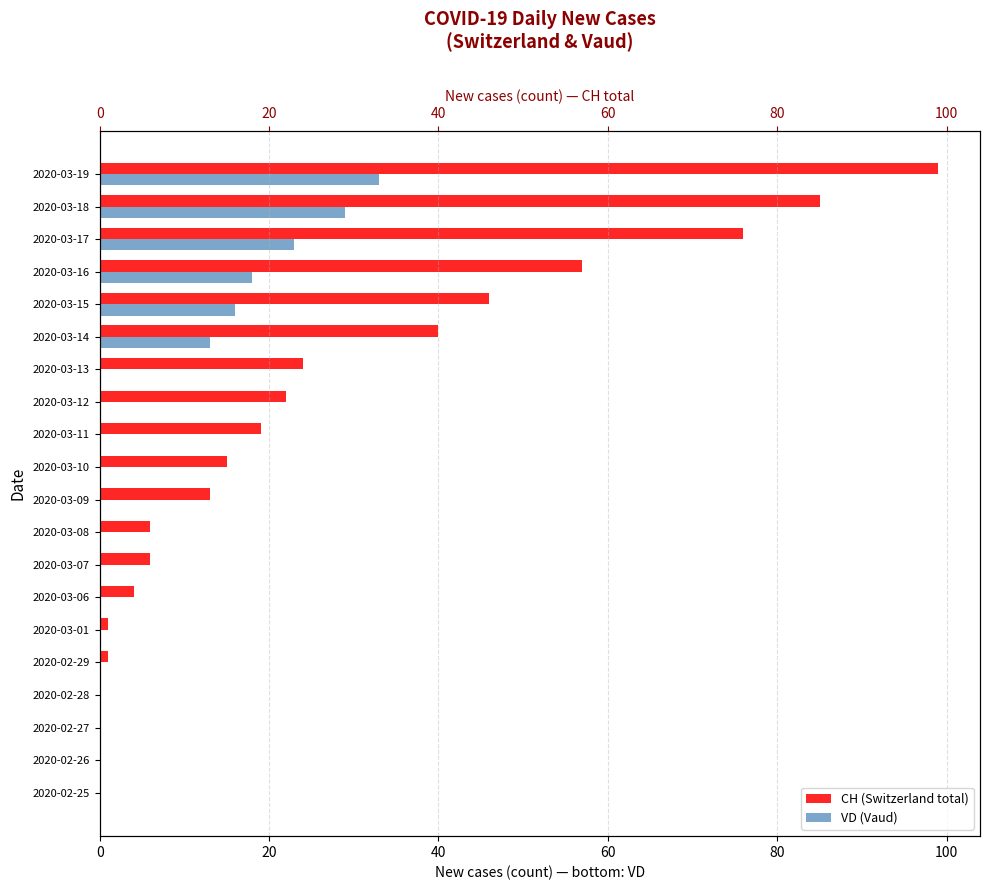

What are all the series names shown in the legend?

CH (Switzerland total), VD (Vaud)